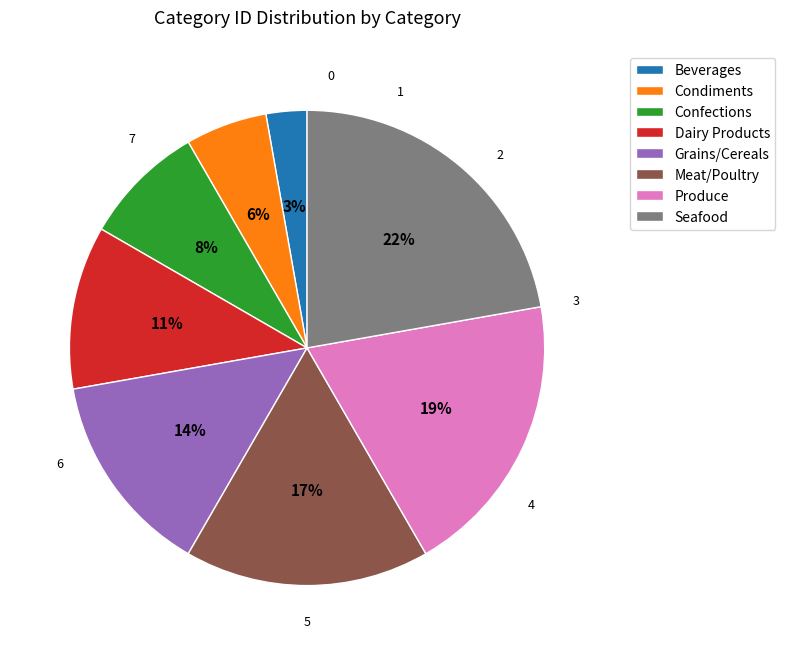

Count the number of slices in the pie.

8